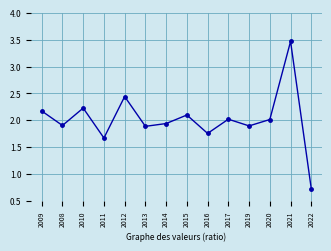

Count the number of data series in this chart.

1